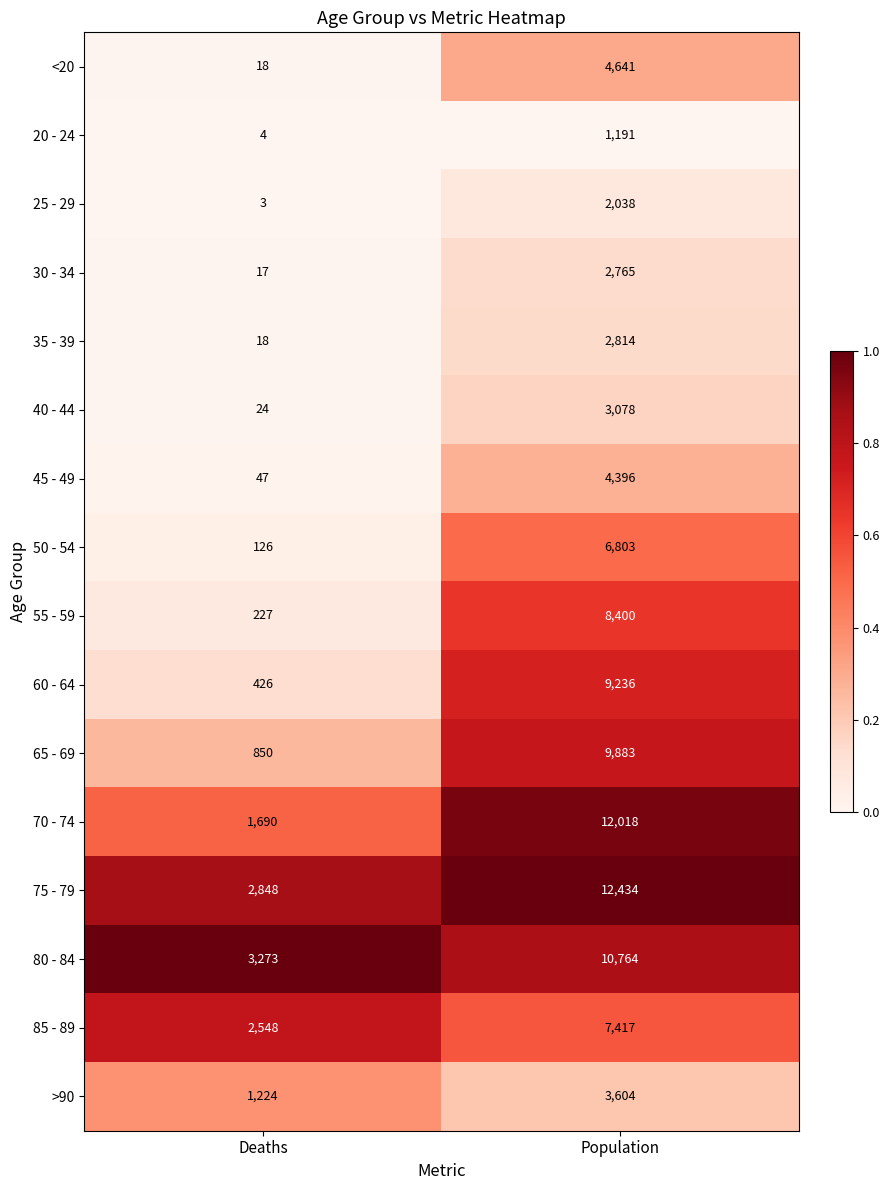

Count the number of data series in this chart.

16